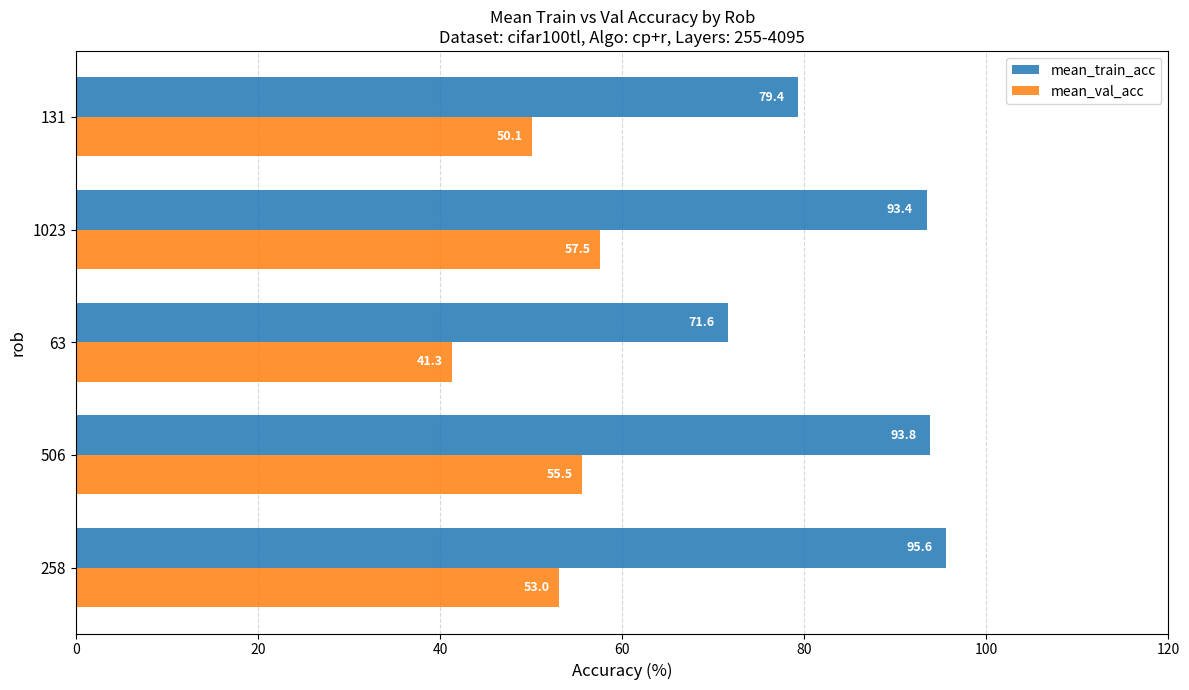

Which series has the widest spread of values?

mean_train_acc